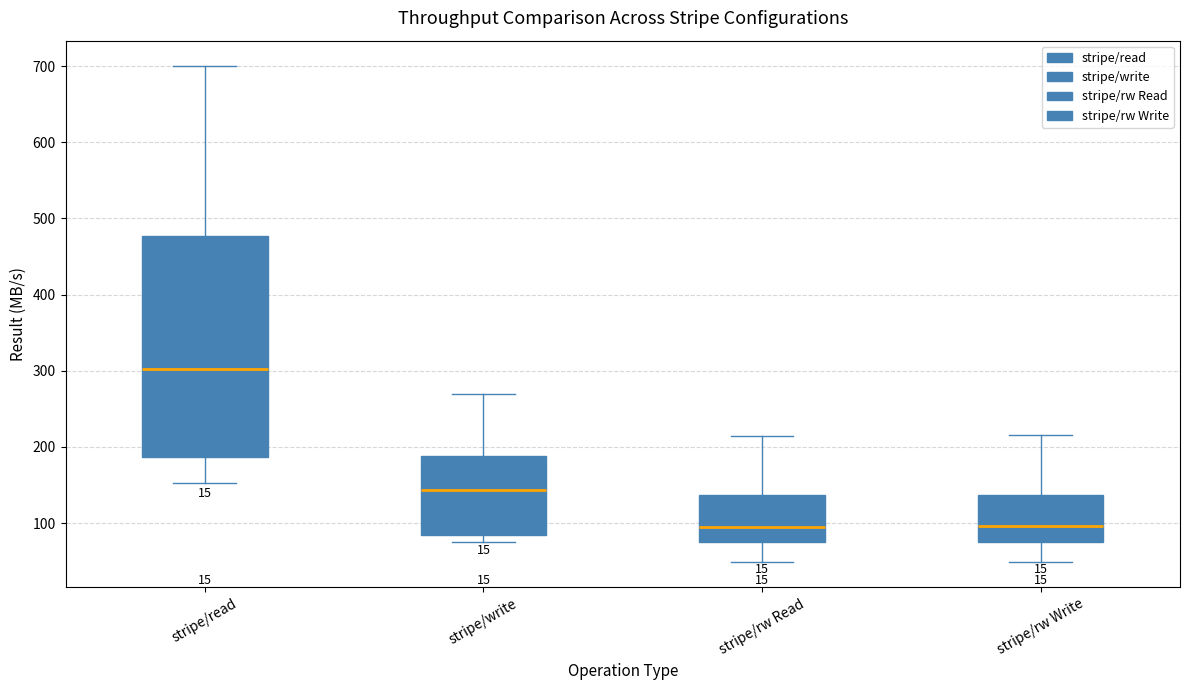

Reading left to right, read every box against the y-axis: the position of its median line, the range the box covers, and the ends of its whiskers. The values are not printed on the chart, so give them approximately, as read against the axis.

stripe/read: median 300, box 190 to 480, whiskers 150 to 700
stripe/write: median 140, box 80 to 190, whiskers 80 (just below the box's lower edge) to 270
stripe/rw Read: median 100, box 80 to 140, whiskers 50 to 220
stripe/rw Write: median 100, box 80 to 140, whiskers 50 to 220